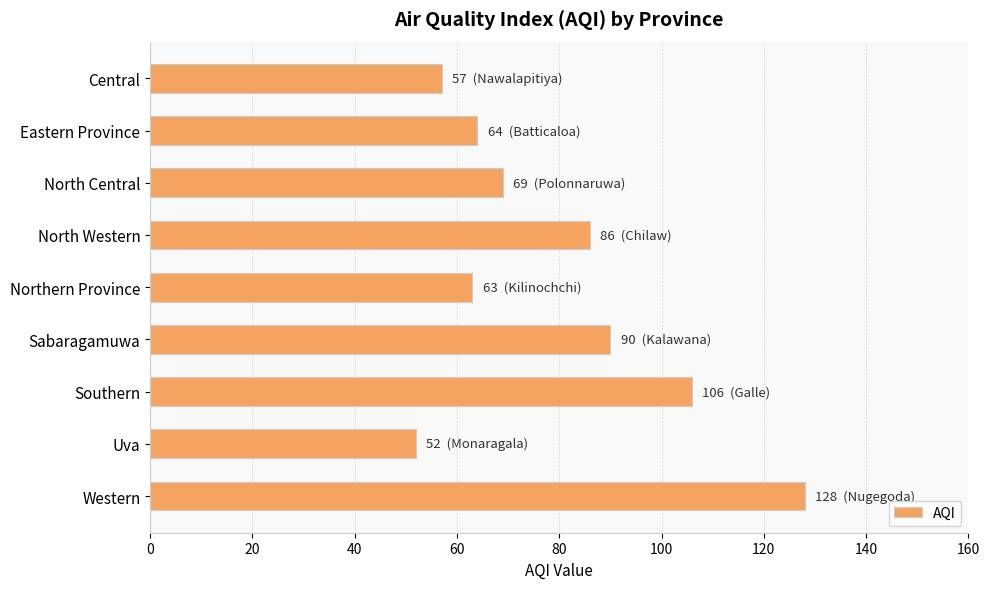

Is it true that the value at Northern Province is 43?

False